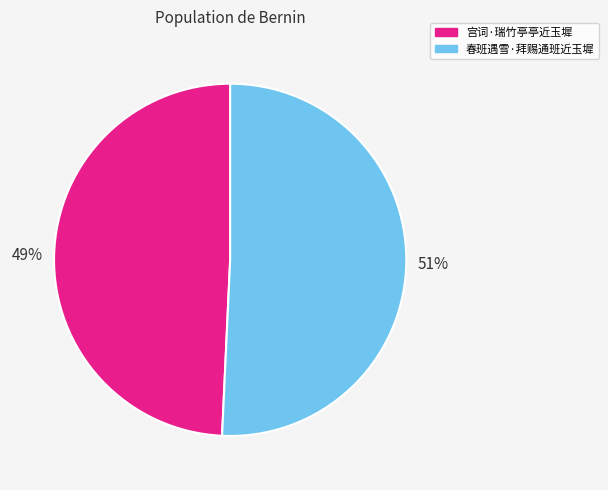

How many segments does this pie chart have?

2